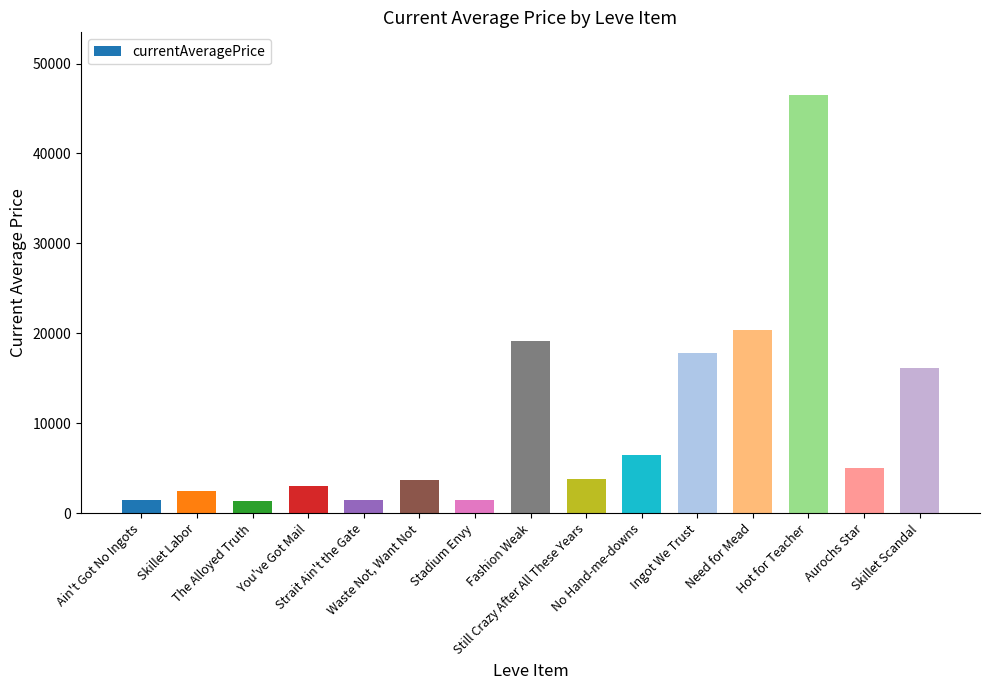

What is the value of the 9th bar from the left?

3750.0